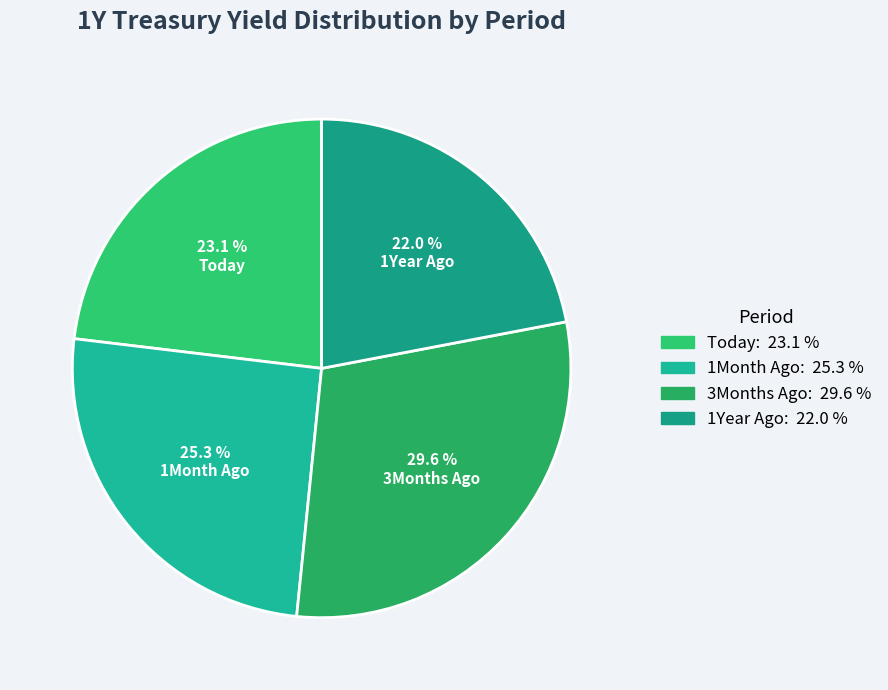

To the nearest percent, what portion does 1Month Ago represent?

25%